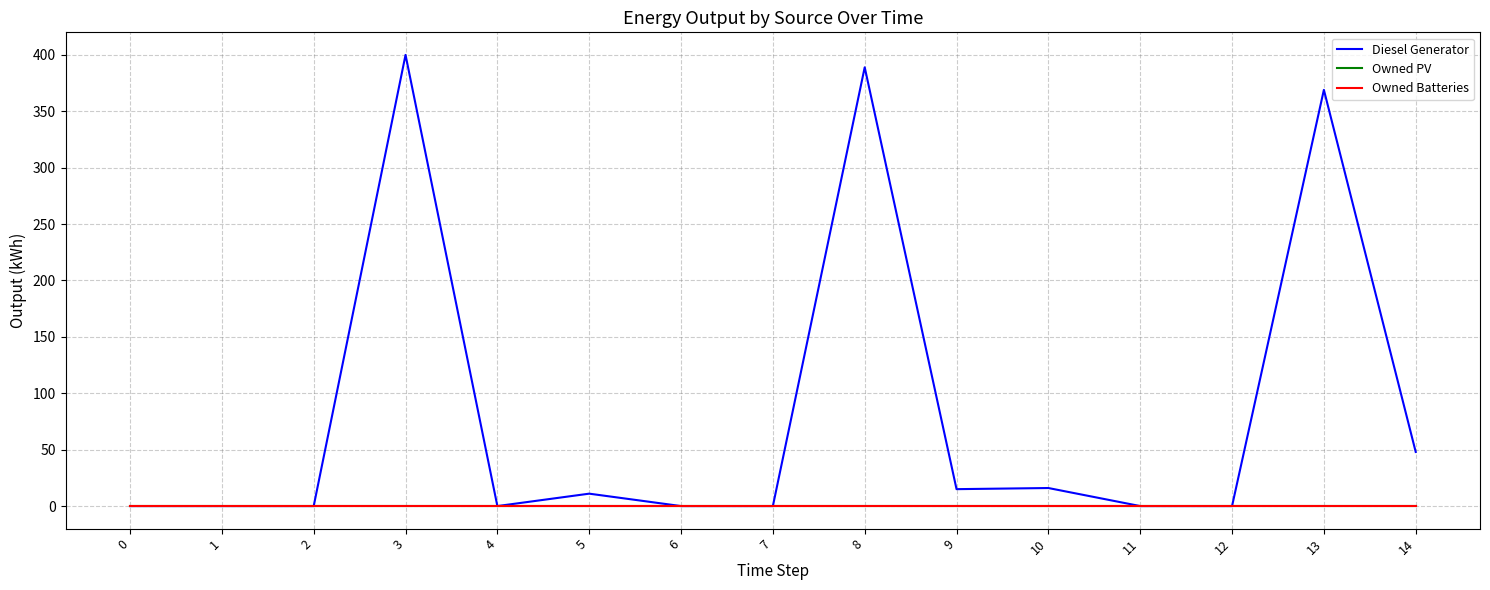

Which series has the largest range (max minus min)?

Diesel Generator